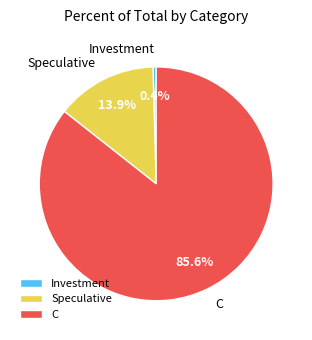

Which has a higher value, C or Speculative?

C